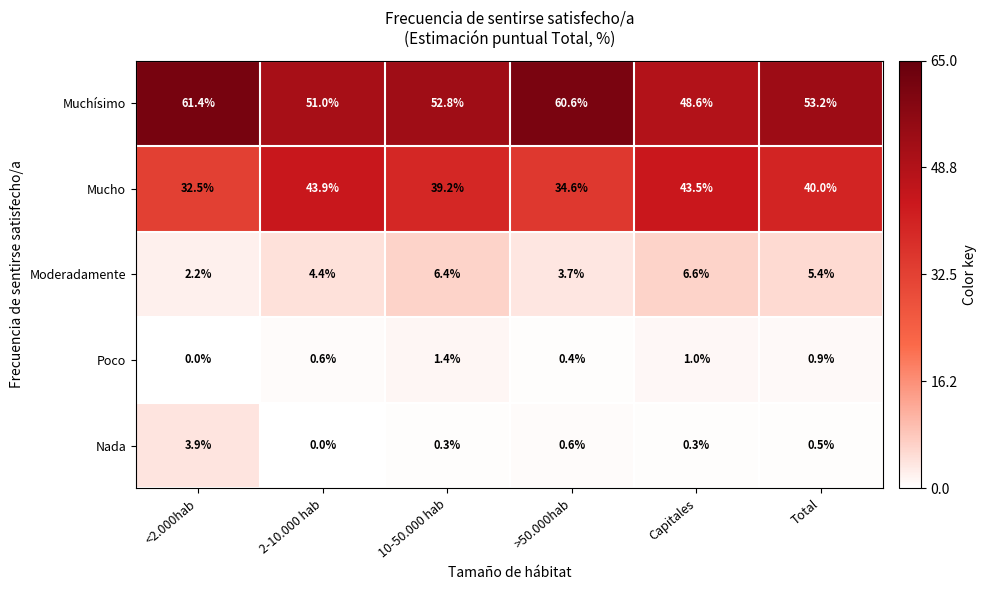

The value of Muchísimo at Capitales is 48.6. True or false?

True